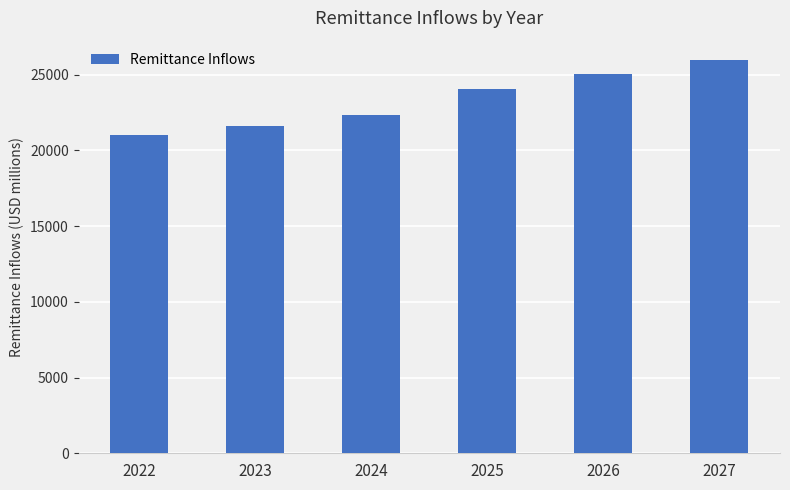

The chart shows a value of 22366.6 at 2024. True or false?

True